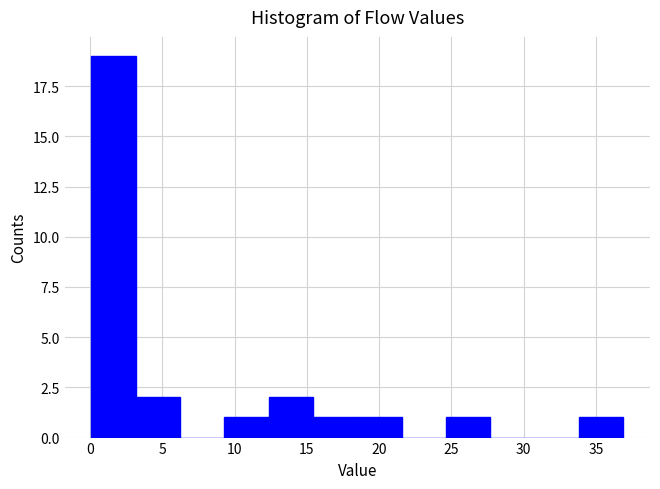

Which range on the x-axis has the tallest bar?

0.0 to 3.0